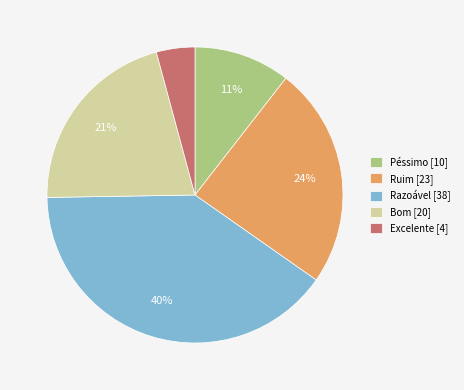

Count the number of slices in the pie.

5